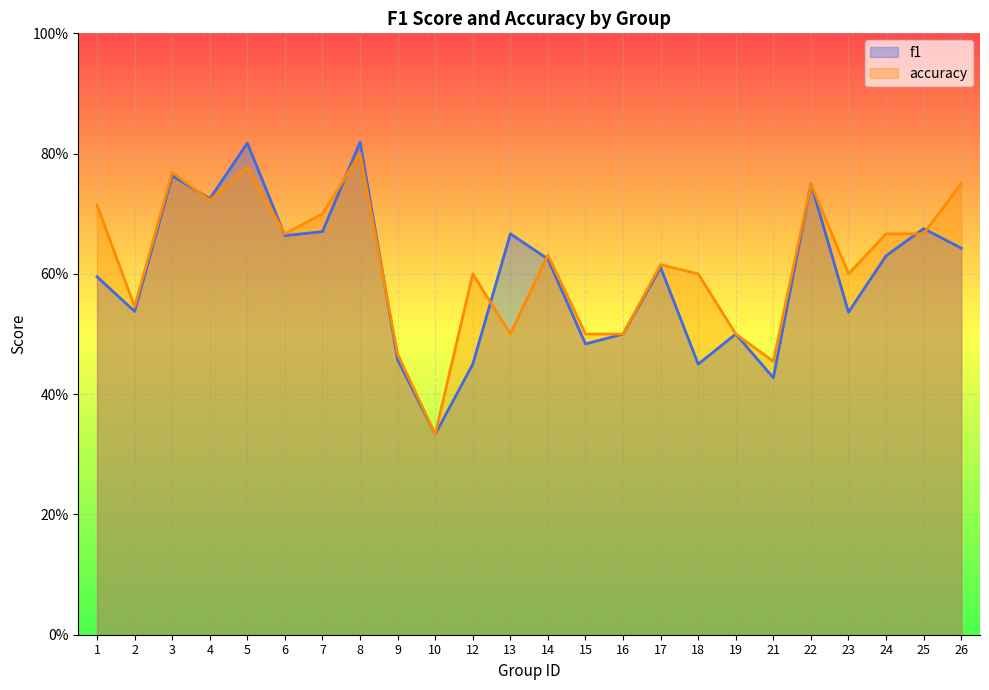

True or false: accuracy and f1 intersect in this chart.

True